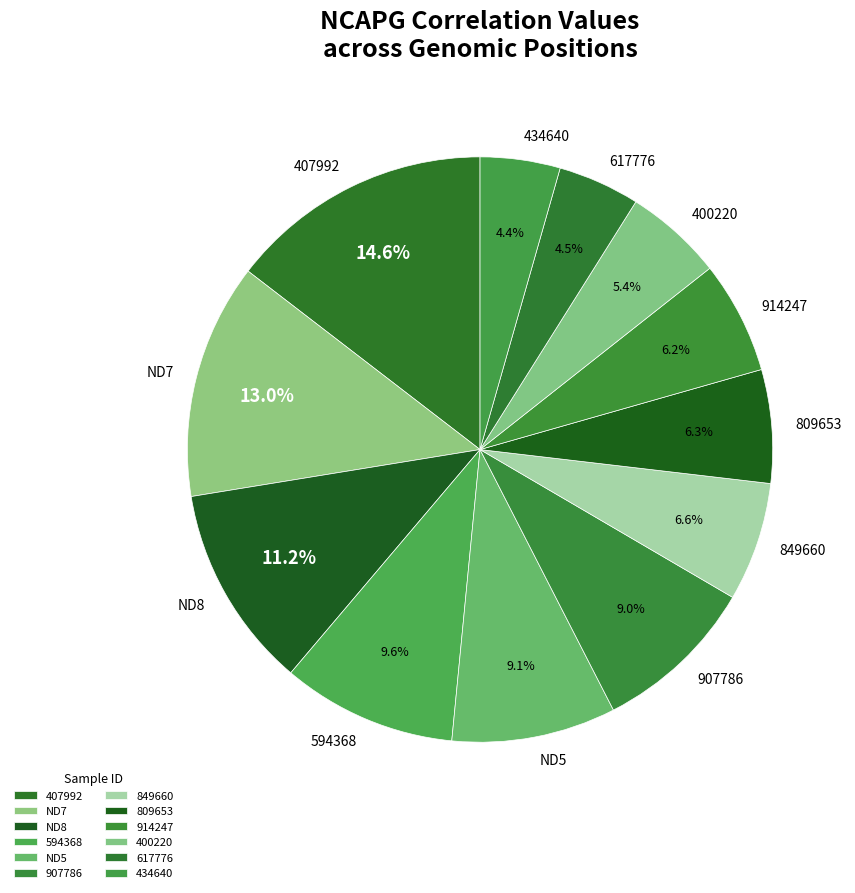

What percentage is the 809653 slice, to the nearest percent?

6%